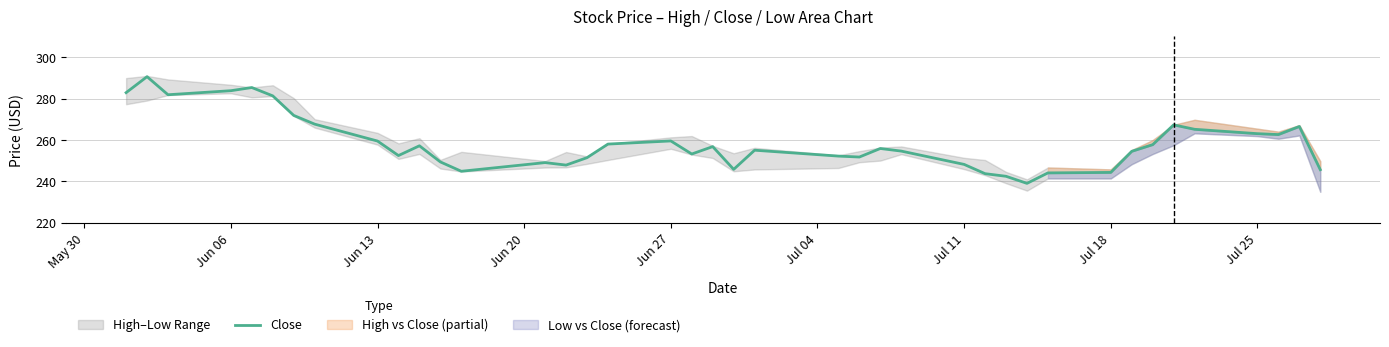

What is the greatest value displayed?

290.6